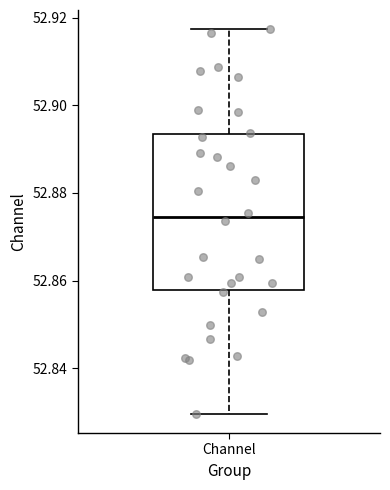

Read this box plot against the y-axis: the position of the median line, the range covered by the box, and the ends of both whiskers. The values are not printed on the chart, so give them approximately, as read against the axis.

median 52.874, box 52.858 to 52.894, whiskers 52.830 to 52.918